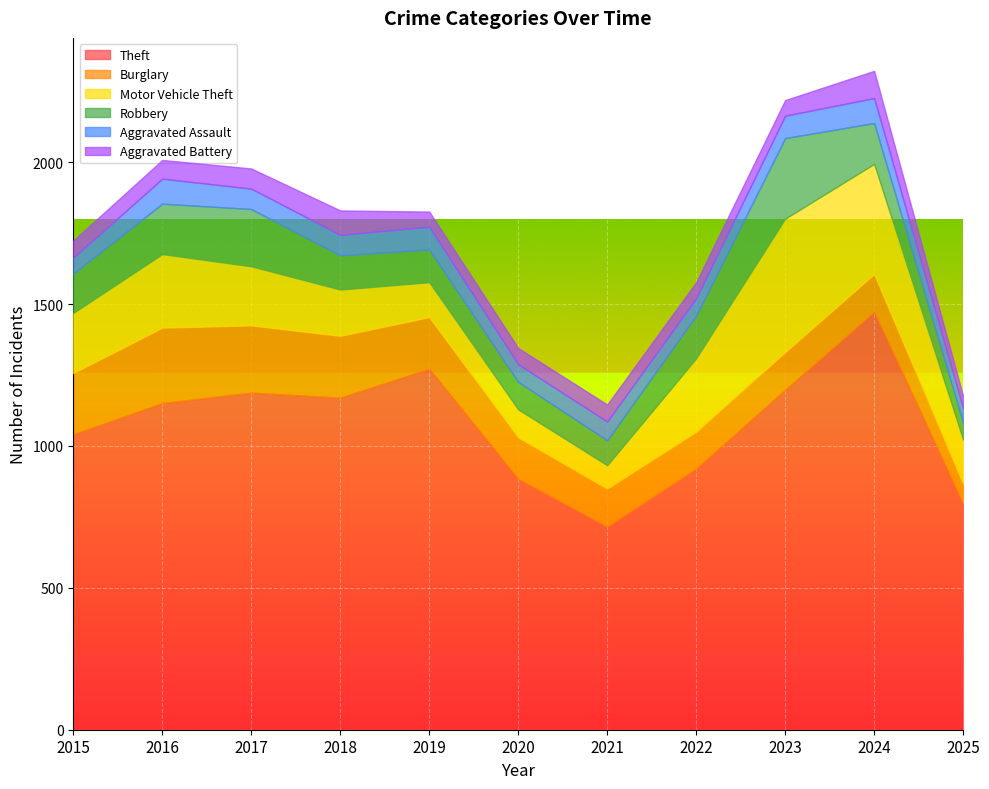

Where is the first local maximum for Motor Vehicle Theft?

2016